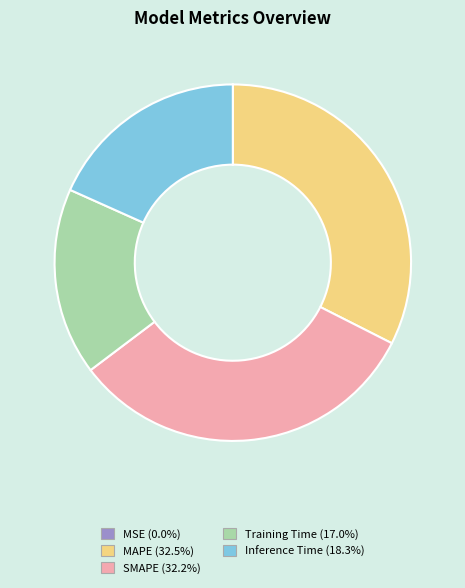

Approximately how many times larger is the value at Training Time (17.0%) compared to SMAPE (32.2%)?

0.5